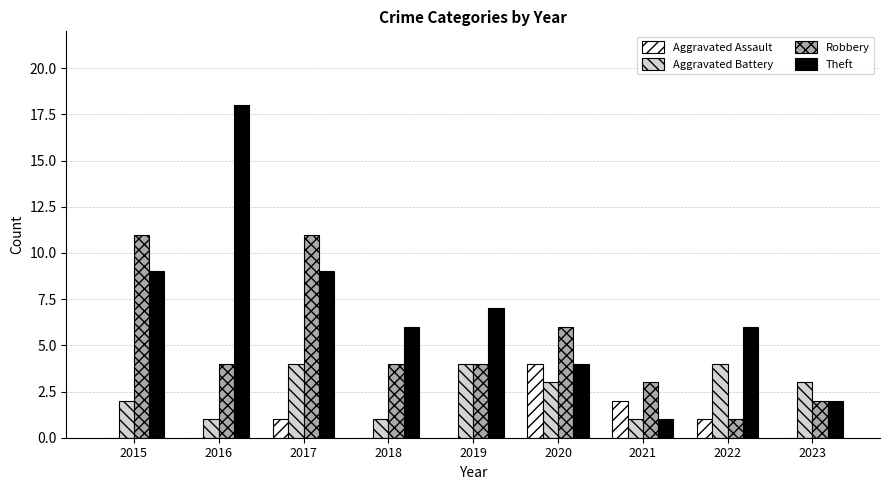

What is the maximum value for Aggravated Battery?

4